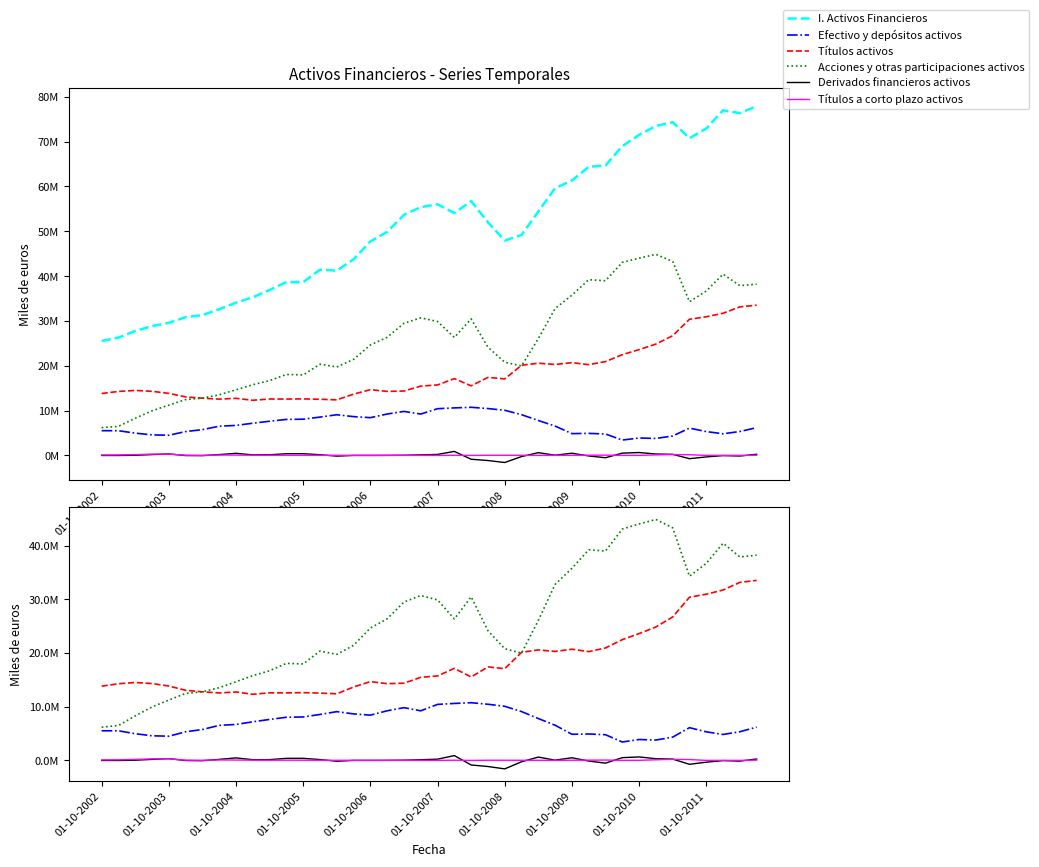

Reading left to right, transcribe all the data shown in this chart.

I. Activos Financieros: 25522821	26282157	27768854	28842771	29579542	30847453	31299235	32613132	34074016	35273793	36903044	38668935	38650048	41436762	41212882	43747354	47739361	49866922	53668162	55386678	56016267	54060264	56719685	52011110	47938086	49163987	54411892	59612539	61316791	64367613	64684734	68973506	71501682	73480443	74325904	70754819	72930007	76981834	76352218	77906625
Efectivo y depósitos activos: 5520576	5514355	4973280	4583081	4505858	5326192	5754820	6521983	6693556	7187081	7627743	8031127	8084356	8555056	9077159	8657442	8427029	9236591	9818371	9231918	10426085	10603993	10740197	10454400	10073423	9092709	7793723	6550191	4866566	4921189	4781776	3428511	3891749	3789415	4335433	6097341	5321335	4830284	5339740	6193956
Títulos activos: 13812987	14275839	14502057	14305392	13843211	13053440	12766591	12562145	12735151	12307042	12584633	12573392	12611130	12530360	12399435	13665074	14672326	14282596	14369103	15466084	15723030	17133965	15526133	17408404	17072942	20110800	20569317	20284311	20700345	20247965	20934224	22480312	23602456	24838517	26701990	30370955	30935092	31719715	33141017	33509970
Acciones y otras participaciones activos: 6189257	6491963	8293516	9954298	11230474	12467821	12777824	13529004	14645309	15779671	16690667	18064416	17954563	20351347	19736288	21424837	24640006	26347735	29480687	30688675	29867152	26322305	30453356	24148306	20791721	19960478	26048852	32778037	35749879	39198458	38968732	43064680	44007475	44852510	43288480	34286522	36673578	40431834	37871460	38202697
Derivados financieros activos: -7475	-13856	39468	188836	333114	-23557	-48518	188839	472463	127394	148951	384143	387091	159090	-151406	-1813	87	11978	40674	127113	229596	897583	-847201	-1136415	-1574630	-251830	618436	53312	495126	-115589	-510878	511685	650973	319565	245779	-722651	-330898	-35176	-128561	260510
Títulos a corto plazo activos: 96883	114072	186190	291668	297990	46782	23910	87473	70725	44777	35839	41204	35743	28429	22979	21141	15716	14845	16832	11506	8894	34972	5420	30823	31761	24003	22547	12571	37347	49125	65200	14204	20146	117018	201480	155928	8718	13866	8443	44275